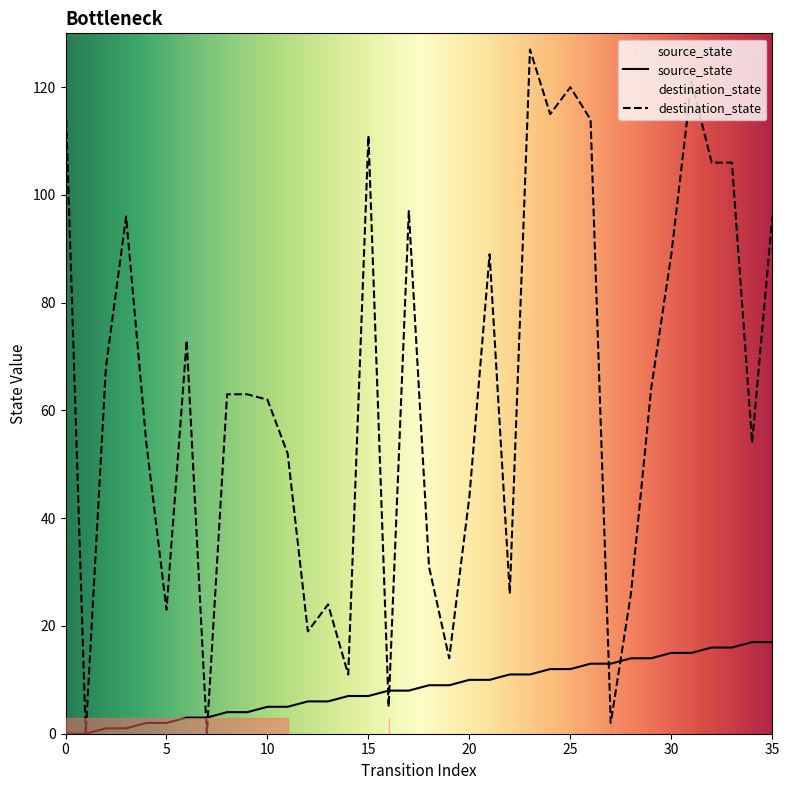

What is the value of the destination_state point at the 12th from the left?

52